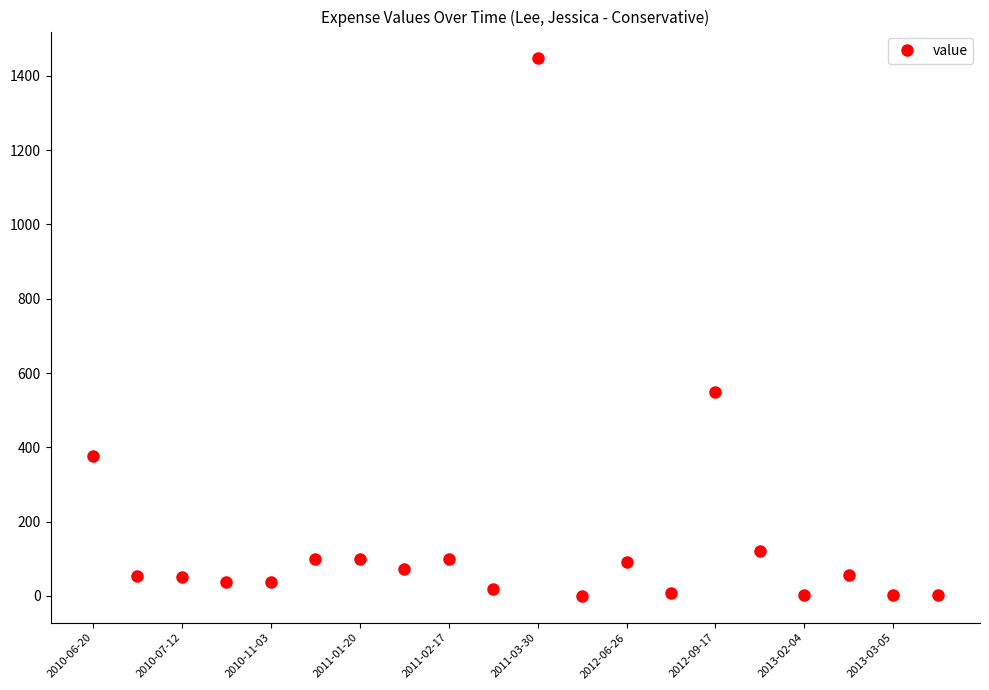

What is the greatest value displayed?

1447.3